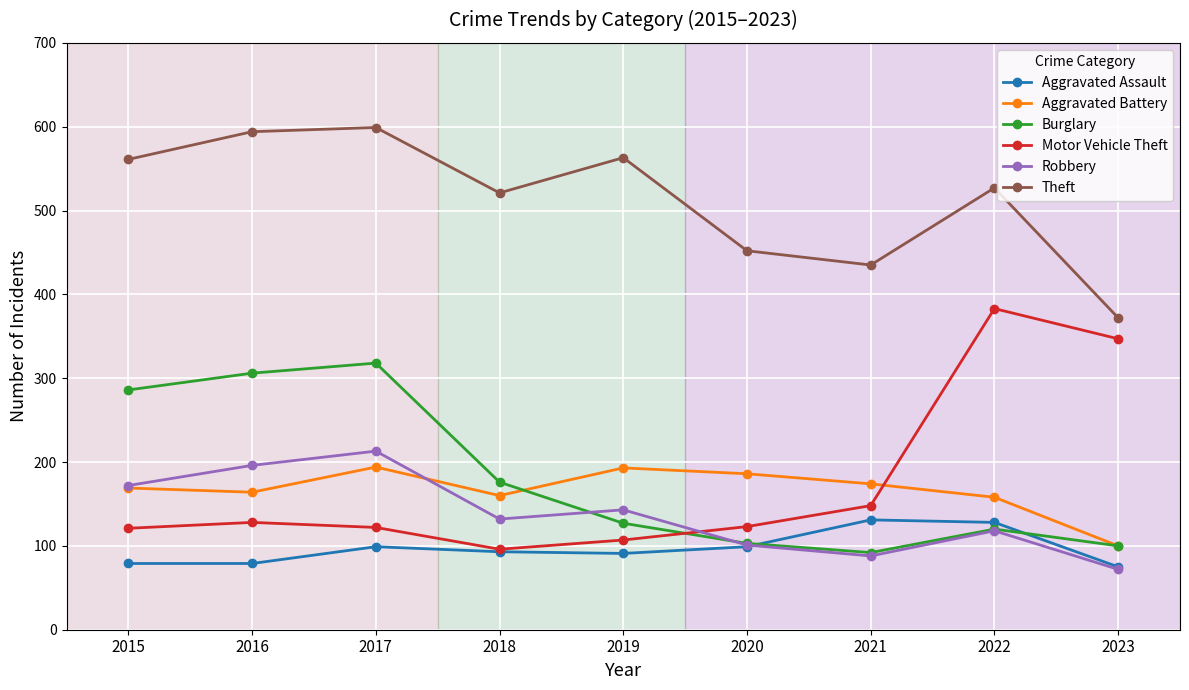

What are all the series names shown in the legend?

Aggravated Assault, Aggravated Battery, Burglary, Motor Vehicle Theft, Robbery, Theft